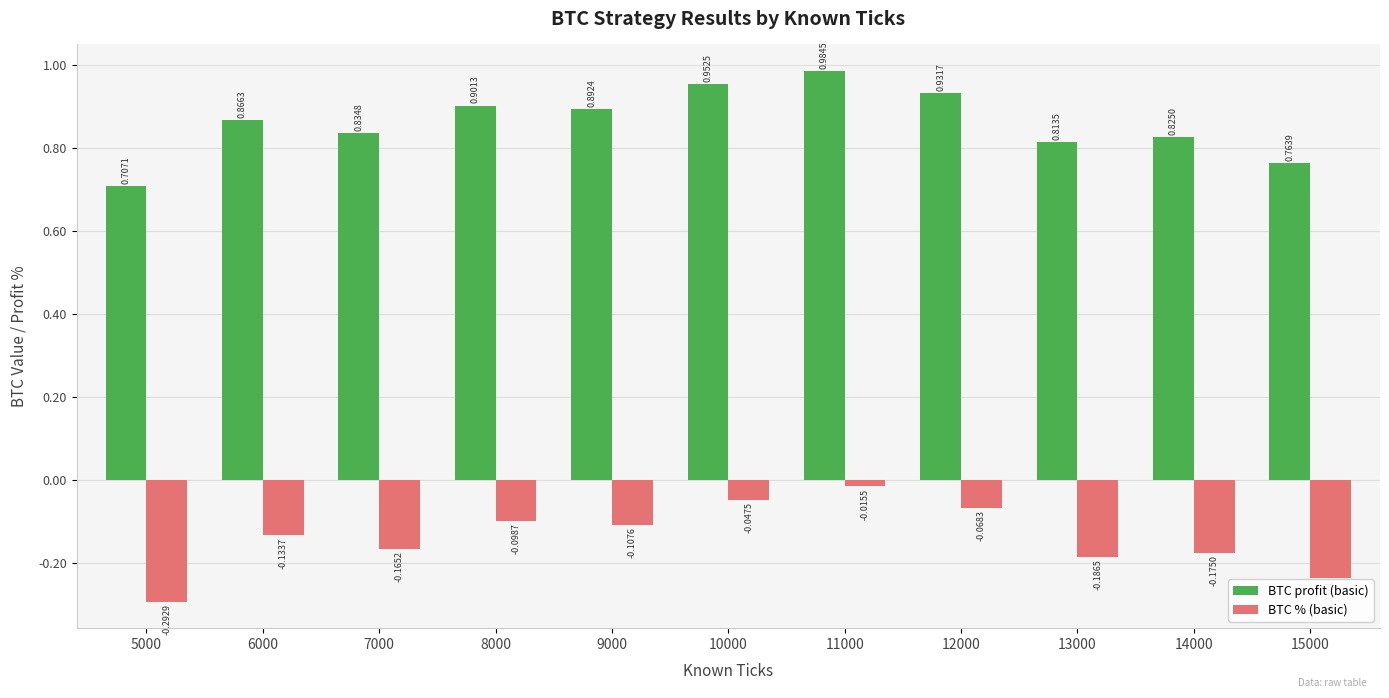

Is the value of BTC profit (basic) at 11000 greater than the value of BTC % (basic) at 5000?

Yes